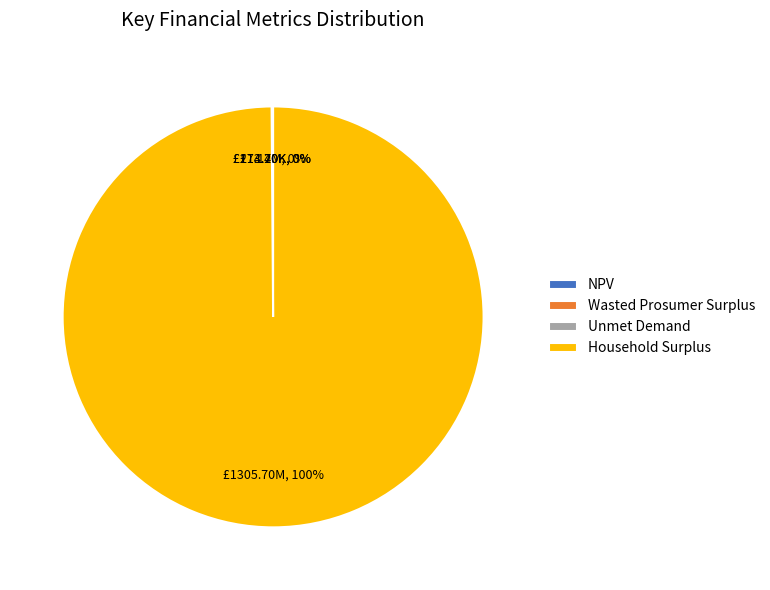

To the nearest percent, what is the difference between the largest and smallest slice percentages?

100%